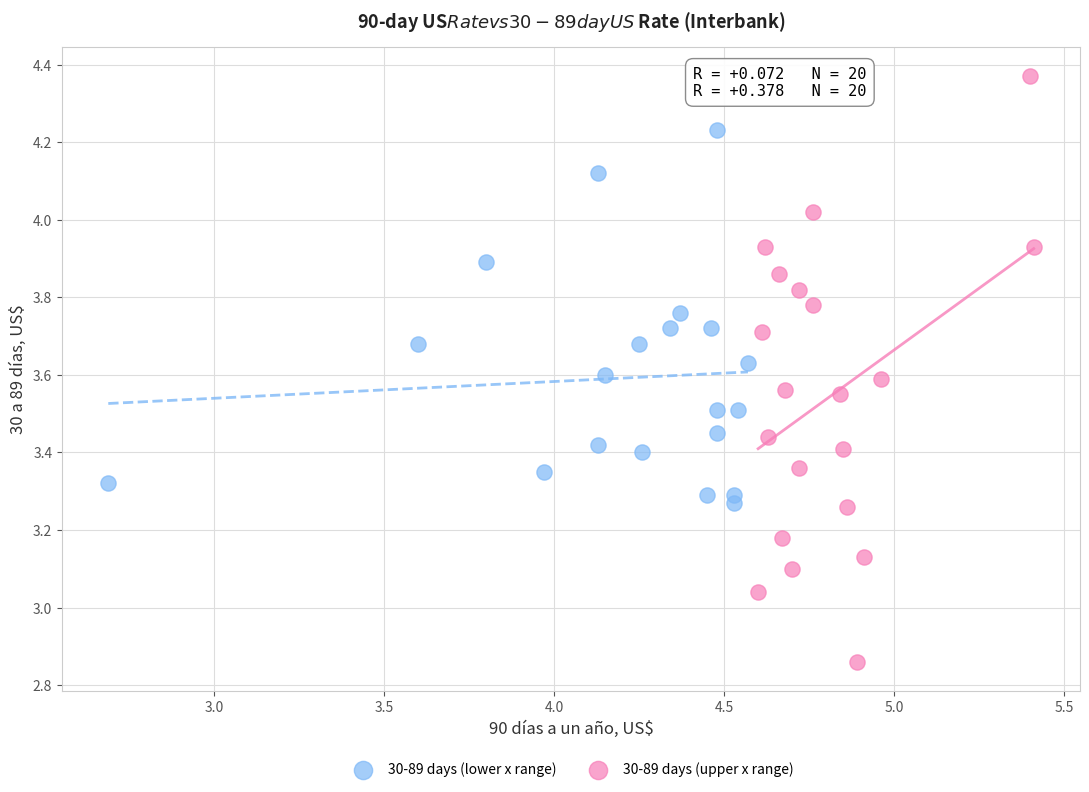

Which series contains the lowest Y value?

30-89 days (upper x range)